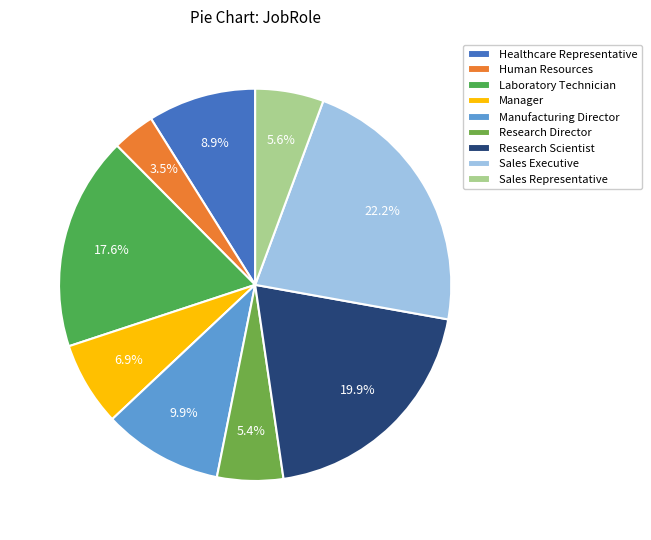

What percentage is the Research Scientist slice, to the nearest percent?

20%